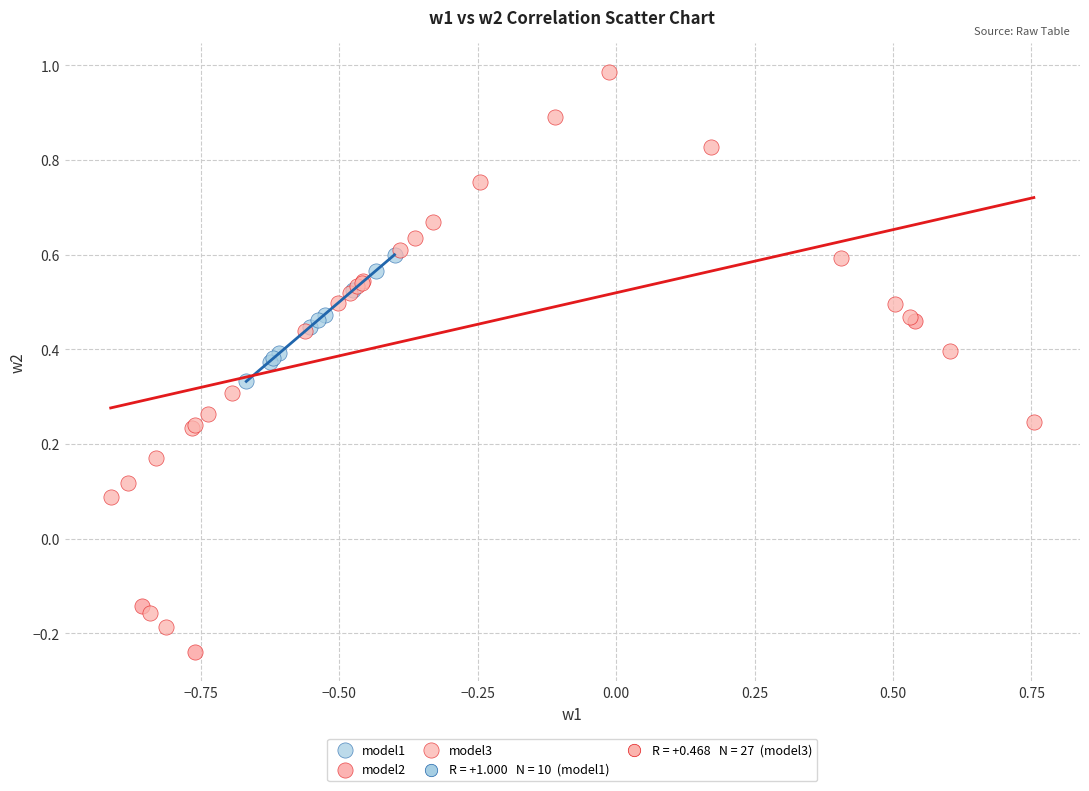

Which series has the largest Y range (max minus min)?

model3